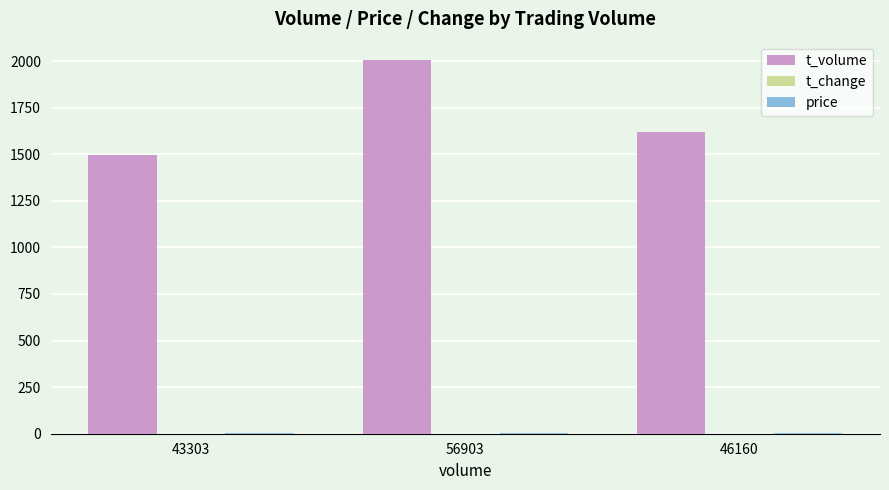

Which label corresponds to the largest value in the chart?

56903